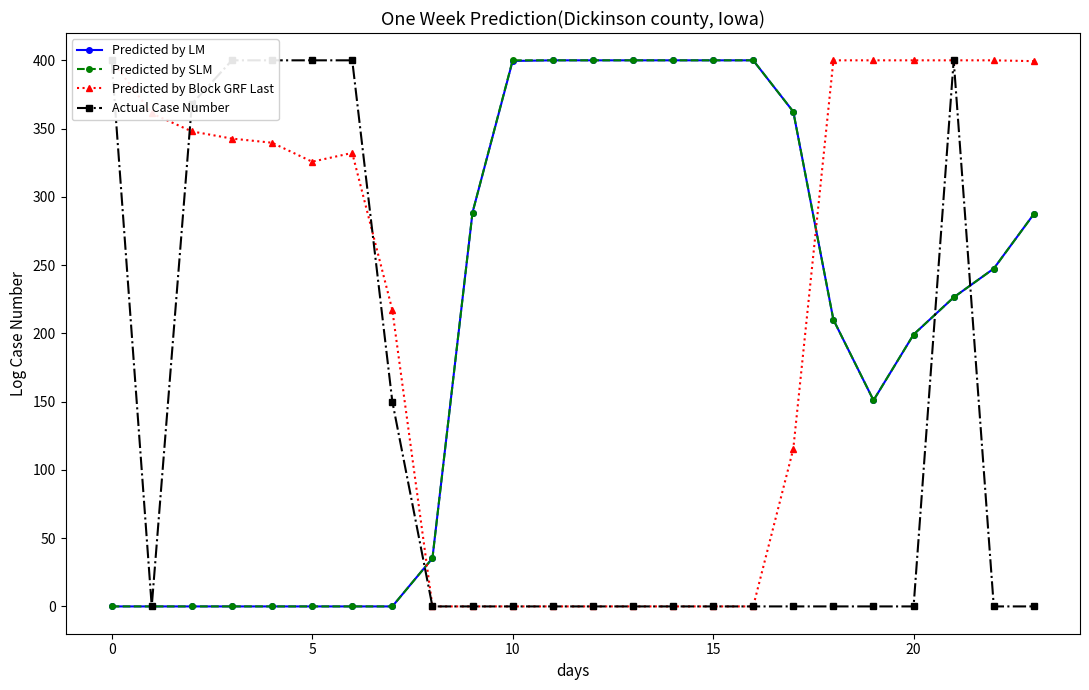

How many positive values does the Predicted by SLM series have?

16